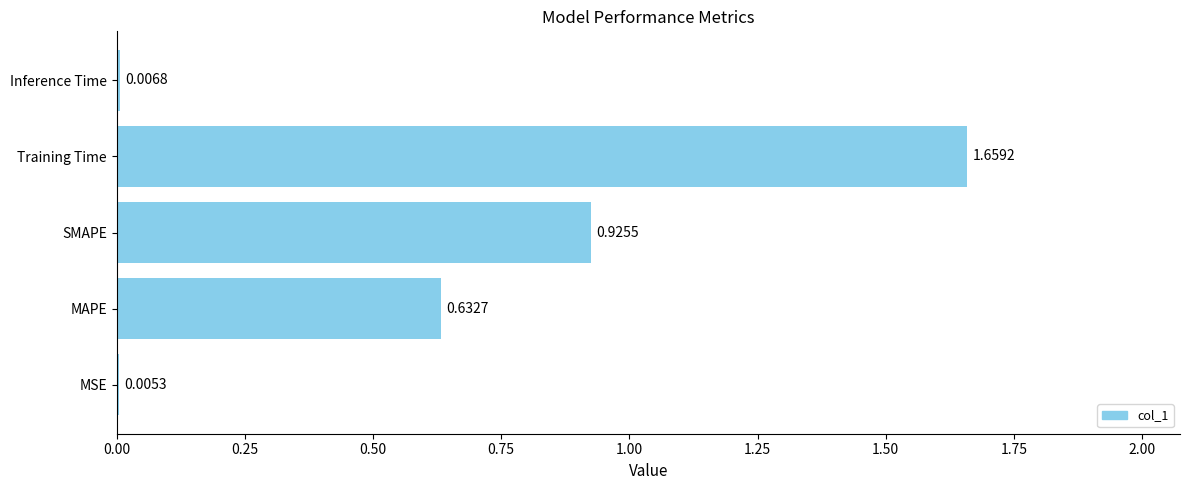

Which has a higher value, MSE or Training Time?

Training Time